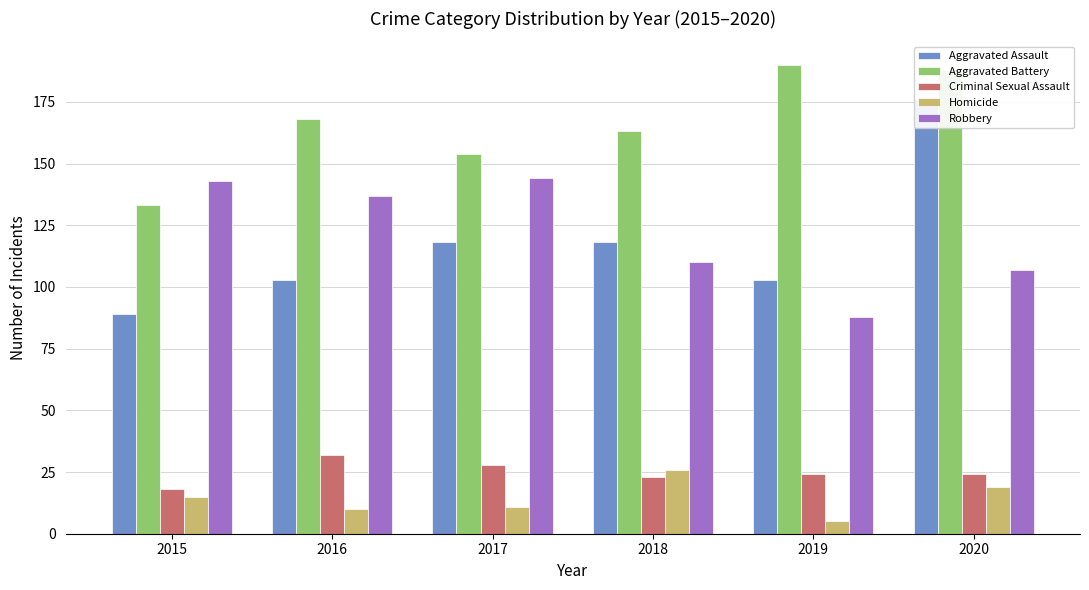

Which series has the widest spread of values?

Aggravated Assault